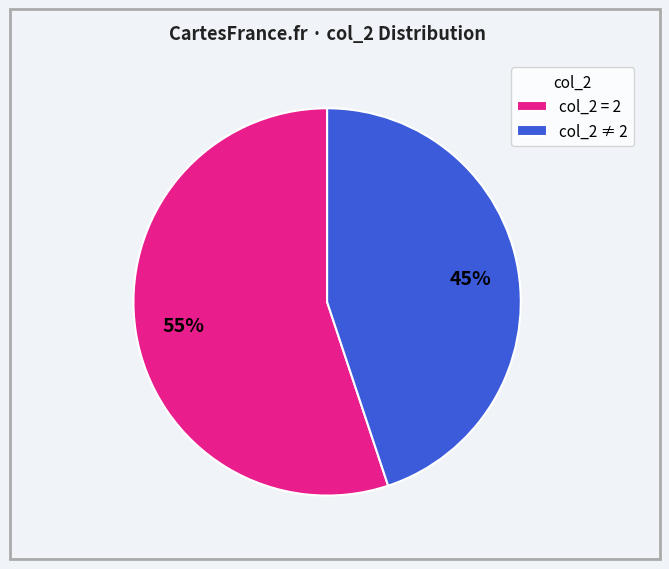

Approximately how many times larger is the value at col_2 = 2 compared to col_2 ≠ 2?

1.2